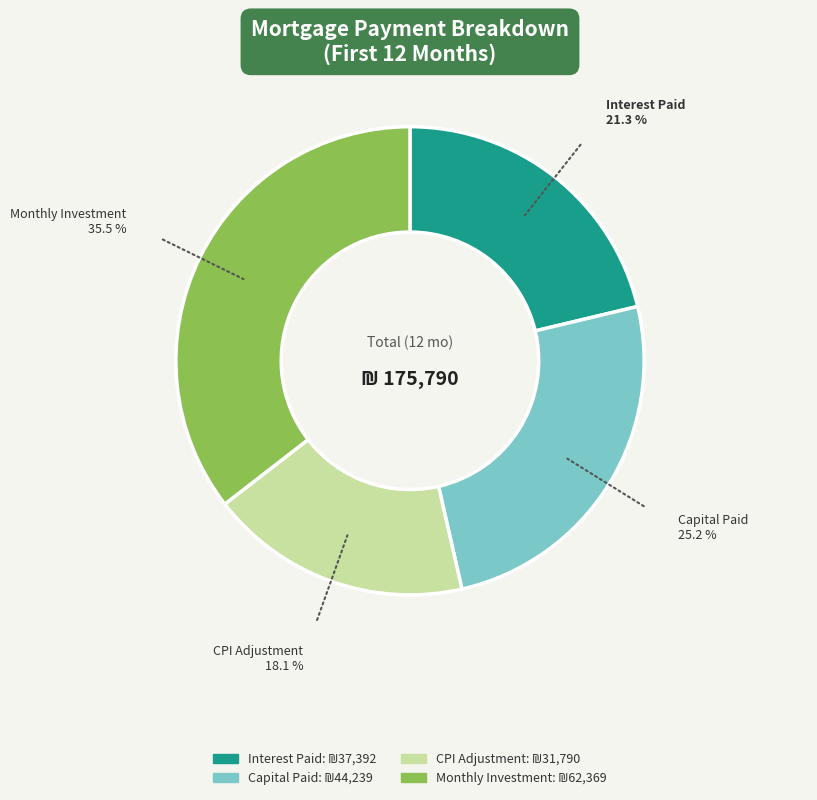

How many segments does this pie chart have?

4